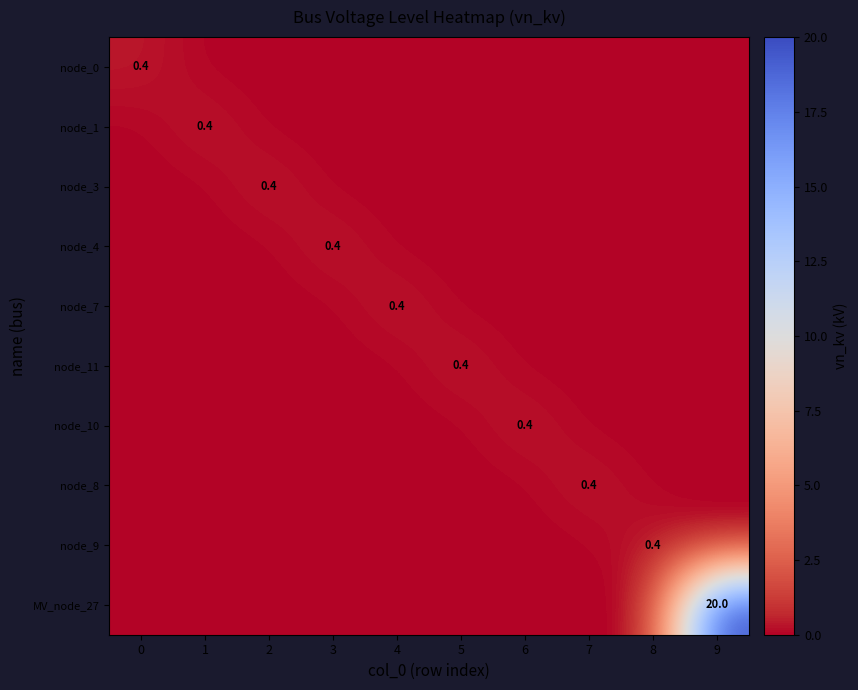

The node_8 series shows 0.0 at 4. True or false?

True